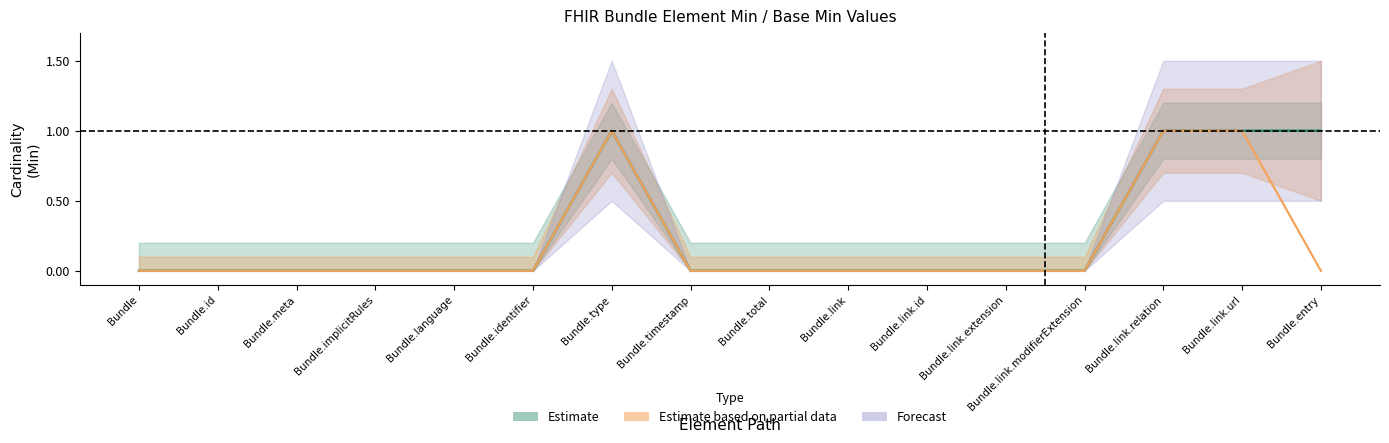

What is the total value across all series at Bundle.link.relation?

2